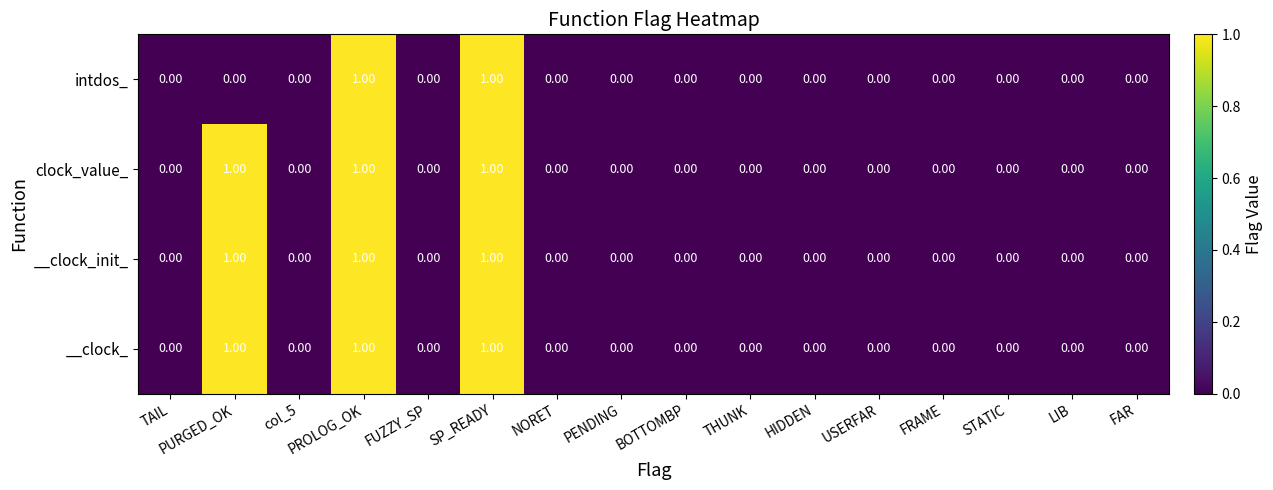

What is the total value across all series at SP_READY?

4